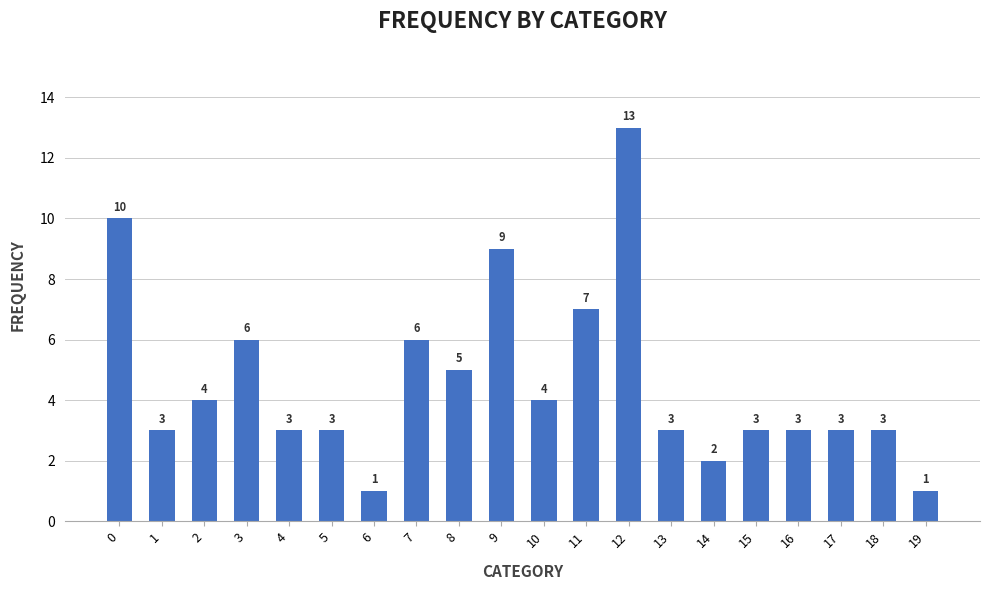

True or false: the data shows 3 at 17.

True